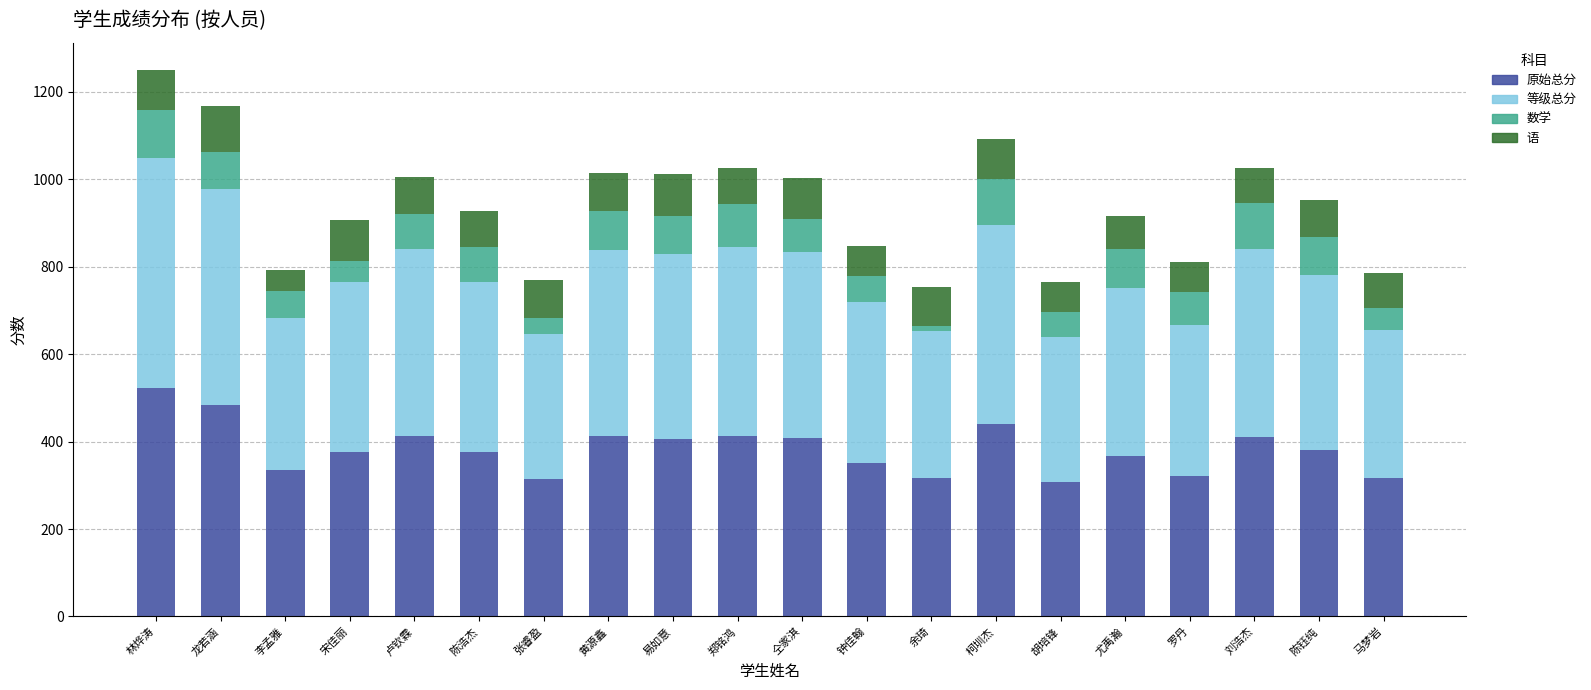

The value of 原始总分 at 易如意 is 139.5. True or false?

False